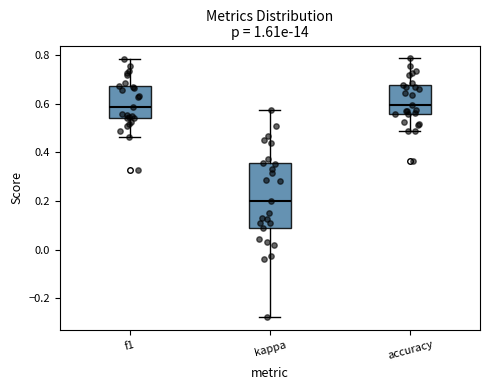

Reading left to right, read every box against the y-axis: the position of its median line, the range the box covers, and the ends of its whiskers. The values are not printed on the chart, so give them approximately, as read against the axis.

f1: median 0.58, box 0.54 to 0.68, whiskers 0.46 to 0.78
kappa: median 0.20, box 0.08 to 0.36, whiskers -0.28 to 0.58
accuracy: median 0.60, box 0.56 to 0.68, whiskers 0.48 to 0.78